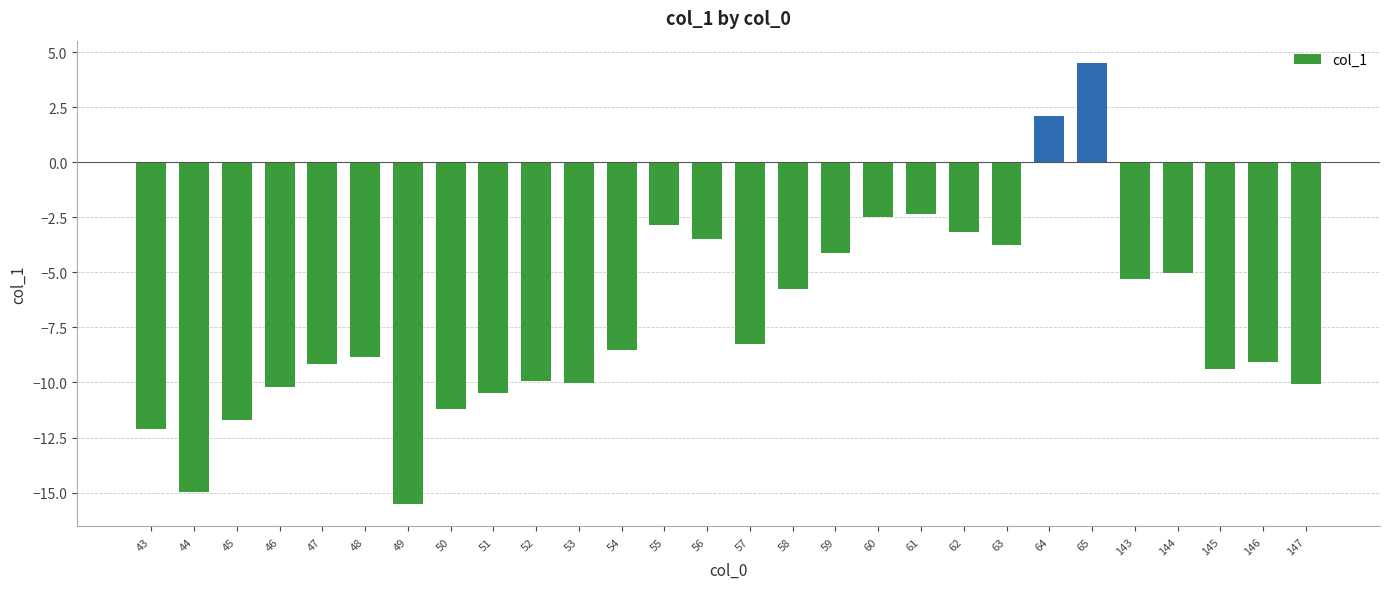

Is it true that the value at 47 is -12.5?

False